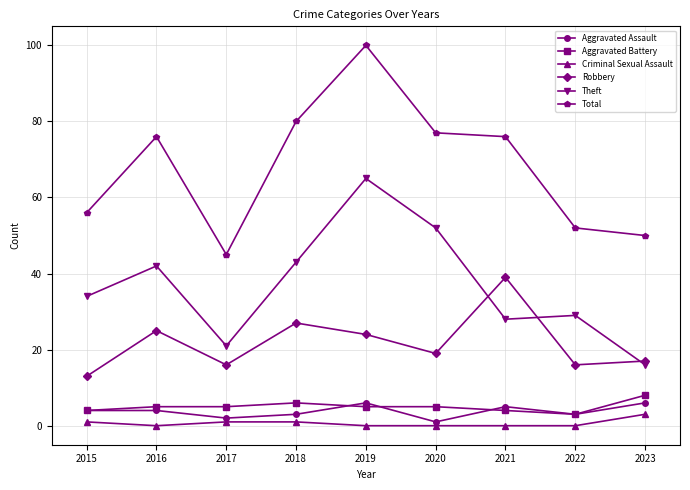

What is the total value across all series at 2015?

112